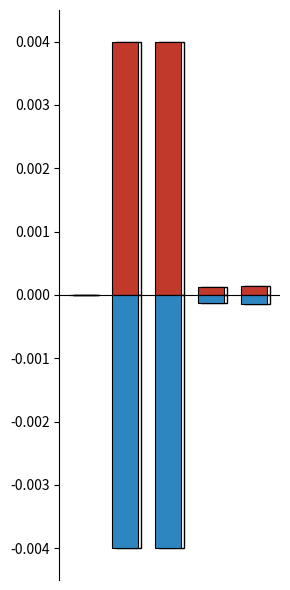

The value of col_1 (negative) at 2 is -0.0. True or false?

False